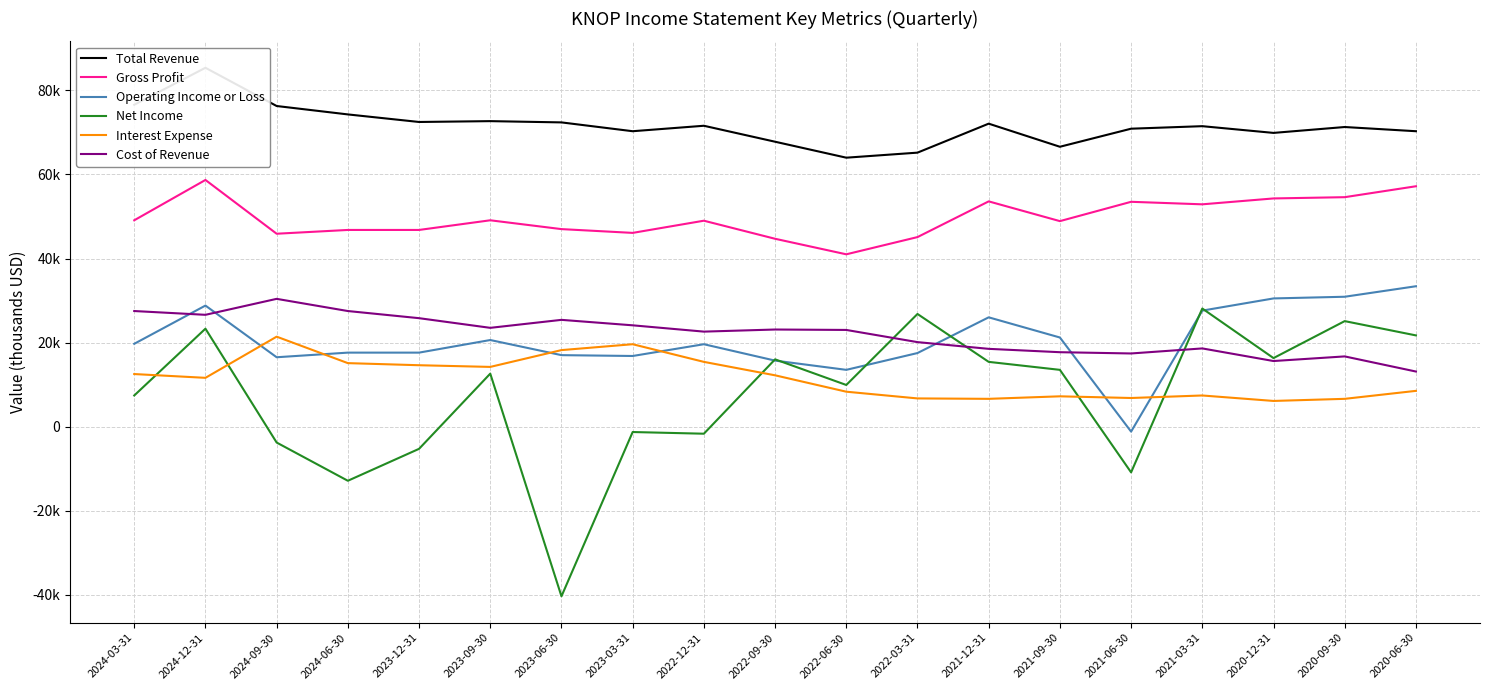

True or false: Operating Income or Loss and Gross Profit intersect in this chart.

False